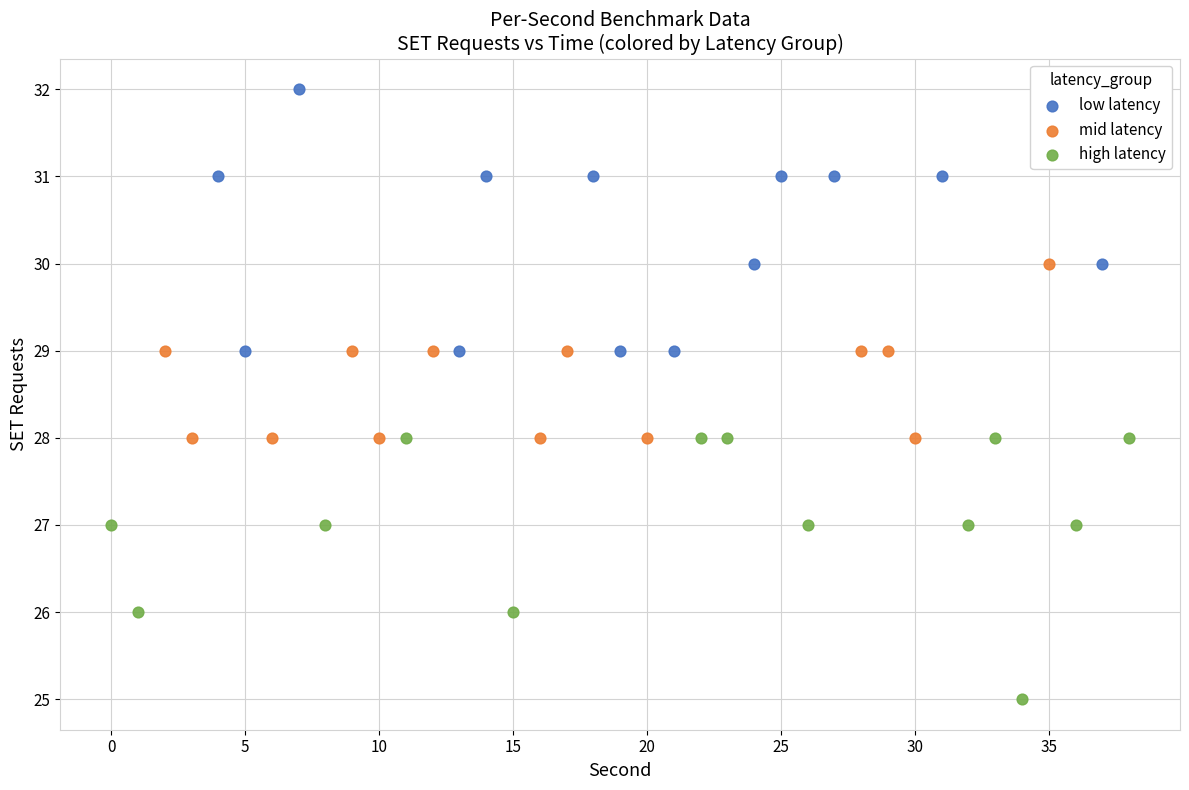

Which series contains the highest Y value?

low latency